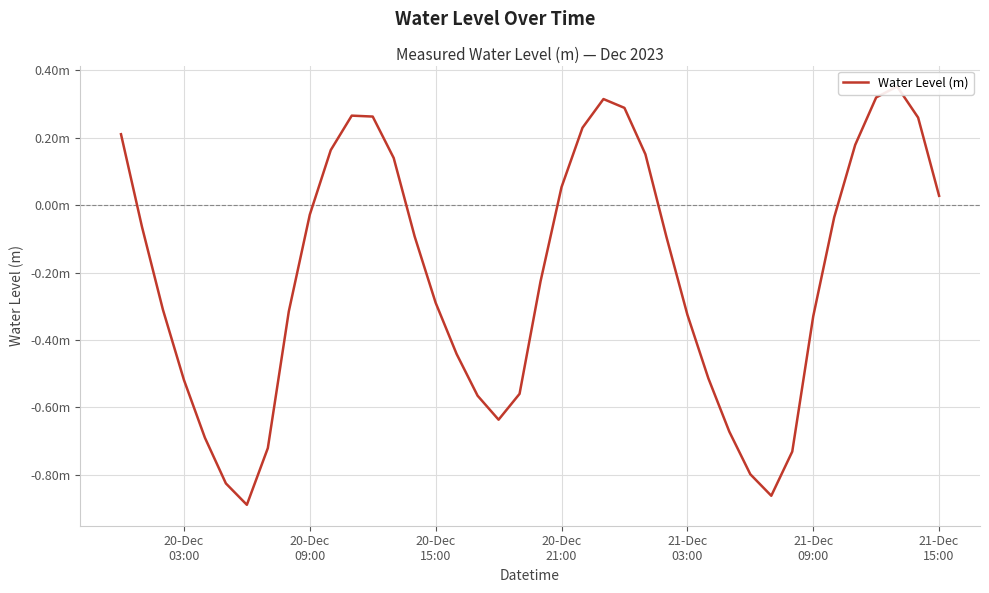

Reading right to left, what are all the values shown in this chart?

0.0	0.3	0.4	0.3	0.2	-0.0	-0.3	-0.7	-0.9	-0.8	-0.7	-0.5	-0.3	-0.1	0.2	0.3	0.3	0.2	0.1	-0.2	-0.6	-0.6	-0.6	-0.4	-0.3	-0.1	0.1	0.3	0.3	0.2	-0.0	-0.3	-0.7	-0.9	-0.8	-0.7	-0.5	-0.3	-0.1	0.2